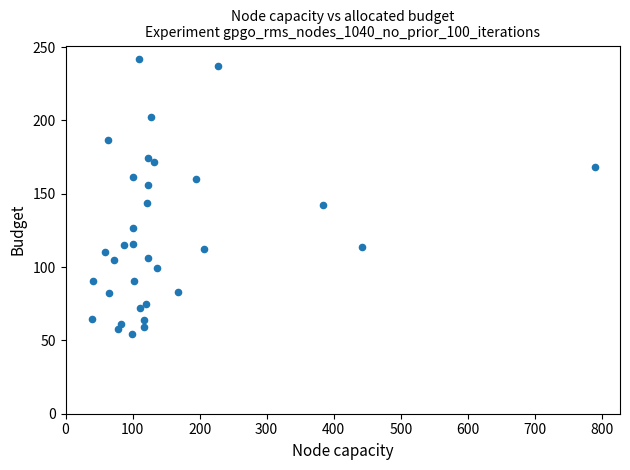

What is the range of Y values (max minus min)?

187.1